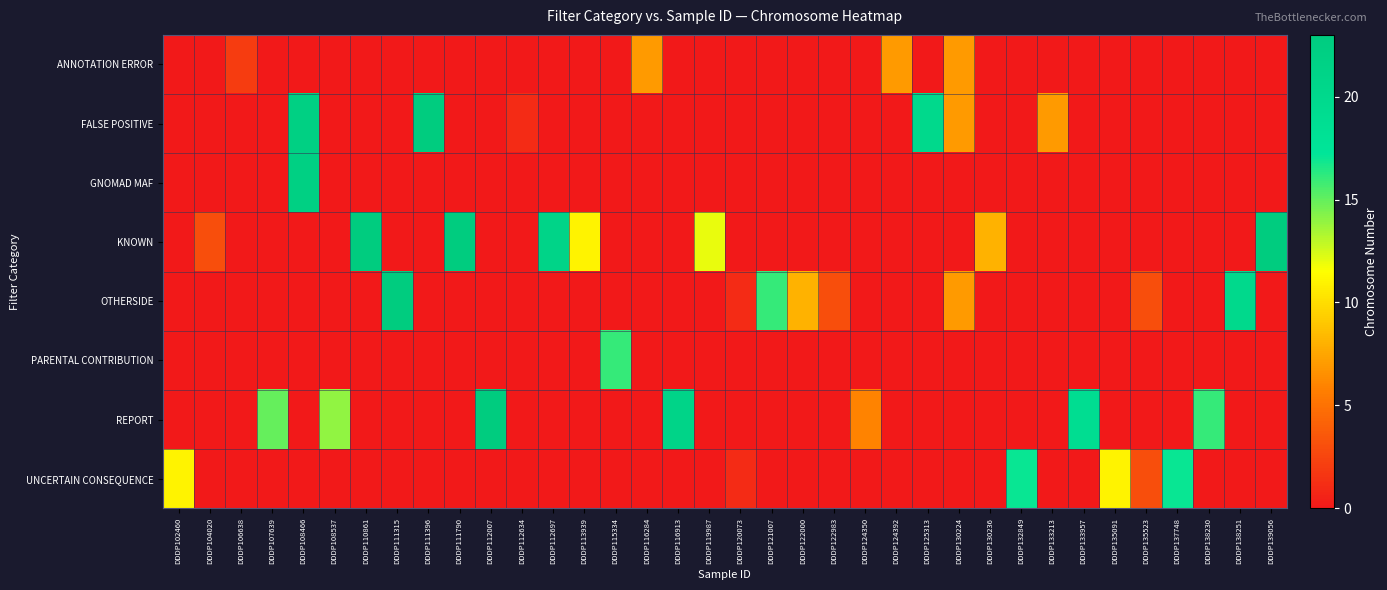

Reading right to left, extract all data points from this chart.

ANNOTATION ERROR: DDDP139056=0	DDDP138251=0	DDDP138230=0	DDDP137748=0	DDDP135523=0	DDDP135091=0	DDDP133957=0	DDDP133213=0	DDDP132849=0	DDDP130236=0	DDDP130224=7	DDDP125313=0	DDDP124392=7	DDDP124350=0	DDDP122983=0	DDDP122000=0	DDDP121007=0	DDDP120073=0	DDDP119987=0	DDDP116913=0	DDDP116284=7	DDDP115334=0	DDDP113939=0	DDDP112697=0	DDDP112634=0	DDDP112007=0	DDDP111790=0	DDDP111396=0	DDDP111315=0	DDDP110861=0	DDDP108537=0	DDDP108466=0	DDDP107639=0	DDDP106638=2	DDDP104020=0	DDDP102460=0
FALSE POSITIVE: DDDP139056=0	DDDP138251=0	DDDP138230=0	DDDP137748=0	DDDP135523=0	DDDP135091=0	DDDP133957=0	DDDP133213=7	DDDP132849=0	DDDP130236=0	DDDP130224=7	DDDP125313=20	DDDP124392=0	DDDP124350=0	DDDP122983=0	DDDP122000=0	DDDP121007=0	DDDP120073=0	DDDP119987=0	DDDP116913=0	DDDP116284=0	DDDP115334=0	DDDP113939=0	DDDP112697=0	DDDP112634=1	DDDP112007=0	DDDP111790=0	DDDP111396=23	DDDP111315=0	DDDP110861=0	DDDP108537=0	DDDP108466=22	DDDP107639=0	DDDP106638=0	DDDP104020=0	DDDP102460=0
GNOMAD MAF: DDDP139056=0	DDDP138251=0	DDDP138230=0	DDDP137748=0	DDDP135523=0	DDDP135091=0	DDDP133957=0	DDDP133213=0	DDDP132849=0	DDDP130236=0	DDDP130224=0	DDDP125313=0	DDDP124392=0	DDDP124350=0	DDDP122983=0	DDDP122000=0	DDDP121007=0	DDDP120073=0	DDDP119987=0	DDDP116913=0	DDDP116284=0	DDDP115334=0	DDDP113939=0	DDDP112697=0	DDDP112634=0	DDDP112007=0	DDDP111790=0	DDDP111396=0	DDDP111315=0	DDDP110861=0	DDDP108537=0	DDDP108466=22	DDDP107639=0	DDDP106638=0	DDDP104020=0	DDDP102460=0
KNOWN: DDDP139056=23	DDDP138251=0	DDDP138230=0	DDDP137748=0	DDDP135523=0	DDDP135091=0	DDDP133957=0	DDDP133213=0	DDDP132849=0	DDDP130236=8	DDDP130224=0	DDDP125313=0	DDDP124392=0	DDDP124350=0	DDDP122983=0	DDDP122000=0	DDDP121007=0	DDDP120073=0	DDDP119987=12	DDDP116913=0	DDDP116284=0	DDDP115334=0	DDDP113939=11	DDDP112697=21	DDDP112634=0	DDDP112007=0	DDDP111790=23	DDDP111396=0	DDDP111315=0	DDDP110861=23	DDDP108537=0	DDDP108466=0	DDDP107639=0	DDDP106638=0	DDDP104020=3	DDDP102460=0
OTHERSIDE: DDDP139056=0	DDDP138251=20	DDDP138230=0	DDDP137748=0	DDDP135523=3	DDDP135091=0	DDDP133957=0	DDDP133213=0	DDDP132849=0	DDDP130236=0	DDDP130224=7	DDDP125313=0	DDDP124392=0	DDDP124350=0	DDDP122983=3	DDDP122000=8	DDDP121007=16	DDDP120073=1	DDDP119987=0	DDDP116913=0	DDDP116284=0	DDDP115334=0	DDDP113939=0	DDDP112697=0	DDDP112634=0	DDDP112007=0	DDDP111790=0	DDDP111396=0	DDDP111315=23	DDDP110861=0	DDDP108537=0	DDDP108466=0	DDDP107639=0	DDDP106638=0	DDDP104020=0	DDDP102460=0
PARENTAL CONTRIBUTION: DDDP139056=0	DDDP138251=0	DDDP138230=0	DDDP137748=0	DDDP135523=0	DDDP135091=0	DDDP133957=0	DDDP133213=0	DDDP132849=0	DDDP130236=0	DDDP130224=0	DDDP125313=0	DDDP124392=0	DDDP124350=0	DDDP122983=0	DDDP122000=0	DDDP121007=0	DDDP120073=0	DDDP119987=0	DDDP116913=0	DDDP116284=0	DDDP115334=16	DDDP113939=0	DDDP112697=0	DDDP112634=0	DDDP112007=0	DDDP111790=0	DDDP111396=0	DDDP111315=0	DDDP110861=0	DDDP108537=0	DDDP108466=0	DDDP107639=0	DDDP106638=0	DDDP104020=0	DDDP102460=0
REPORT: DDDP139056=0	DDDP138251=0	DDDP138230=16	DDDP137748=0	DDDP135523=0	DDDP135091=0	DDDP133957=19	DDDP133213=0	DDDP132849=0	DDDP130236=0	DDDP130224=0	DDDP125313=0	DDDP124392=0	DDDP124350=6	DDDP122983=0	DDDP122000=0	DDDP121007=0	DDDP120073=0	DDDP119987=0	DDDP116913=21	DDDP116284=0	DDDP115334=0	DDDP113939=0	DDDP112697=0	DDDP112634=0	DDDP112007=23	DDDP111790=0	DDDP111396=0	DDDP111315=0	DDDP110861=0	DDDP108537=14	DDDP108466=0	DDDP107639=15	DDDP106638=0	DDDP104020=0	DDDP102460=0
UNCERTAIN CONSEQUENCE: DDDP139056=0	DDDP138251=0	DDDP138230=0	DDDP137748=17	DDDP135523=3	DDDP135091=11	DDDP133957=0	DDDP133213=0	DDDP132849=17	DDDP130236=0	DDDP130224=0	DDDP125313=0	DDDP124392=0	DDDP124350=0	DDDP122983=0	DDDP122000=0	DDDP121007=0	DDDP120073=1	DDDP119987=0	DDDP116913=0	DDDP116284=0	DDDP115334=0	DDDP113939=0	DDDP112697=0	DDDP112634=0	DDDP112007=0	DDDP111790=0	DDDP111396=0	DDDP111315=0	DDDP110861=0	DDDP108537=0	DDDP108466=0	DDDP107639=0	DDDP106638=0	DDDP104020=0	DDDP102460=11